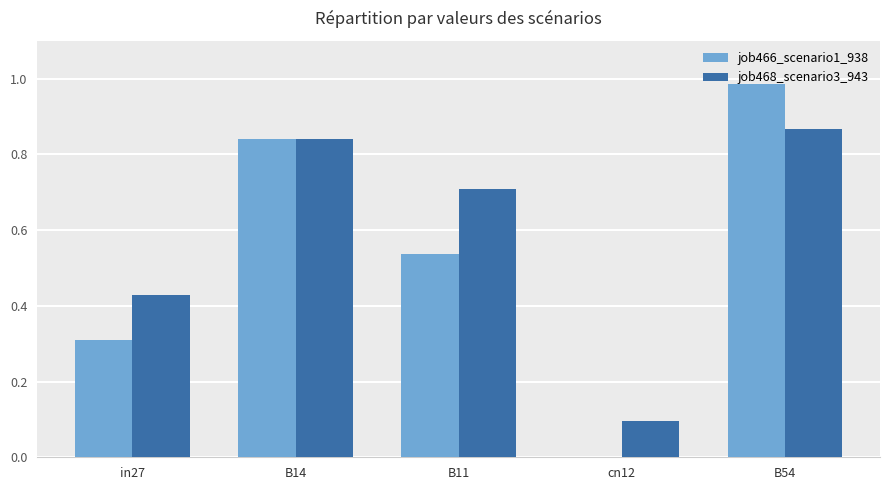

How many data points does each series have?

5